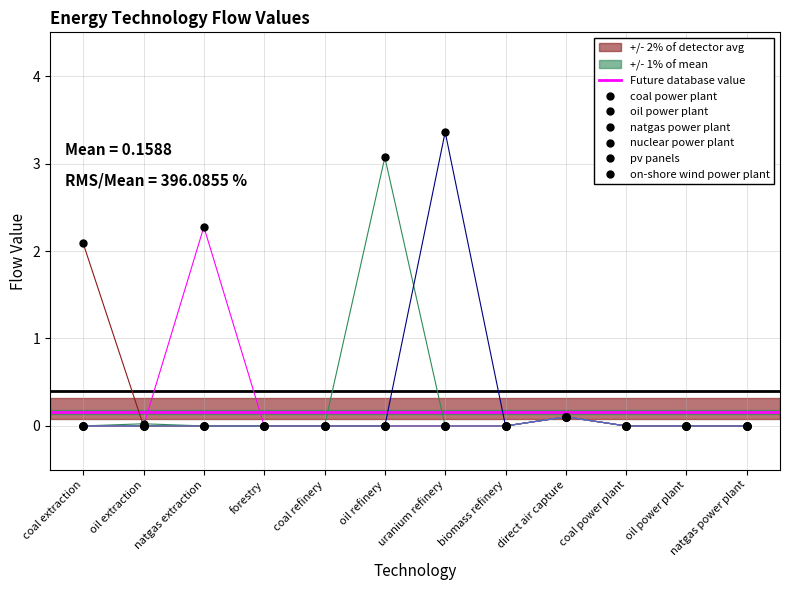

At which label does on-shore wind power plant reach its minimum?

coal extraction